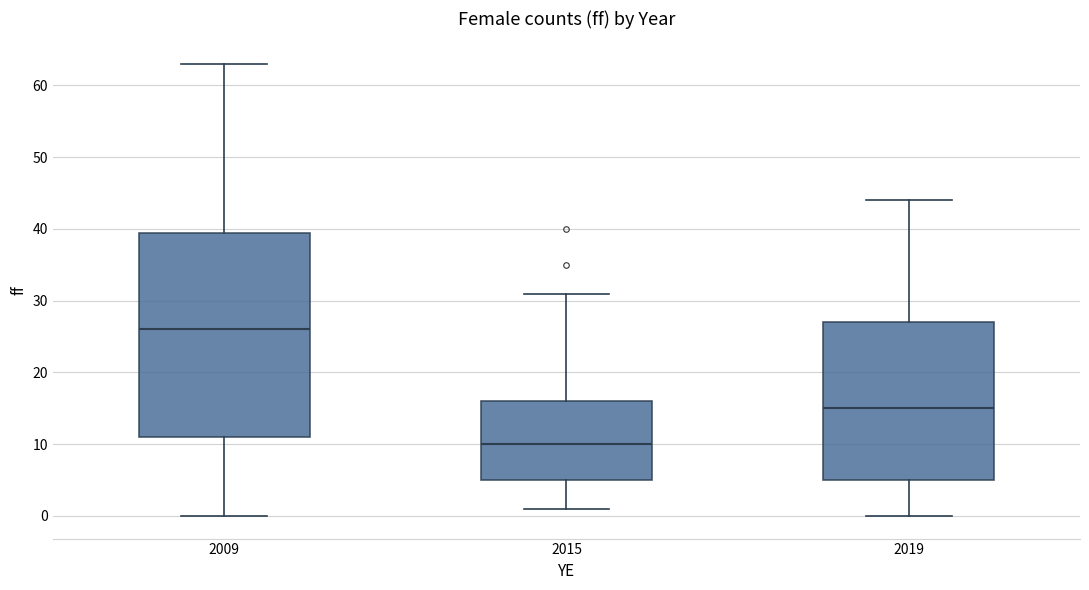

Which box has the lowest median line?

2015